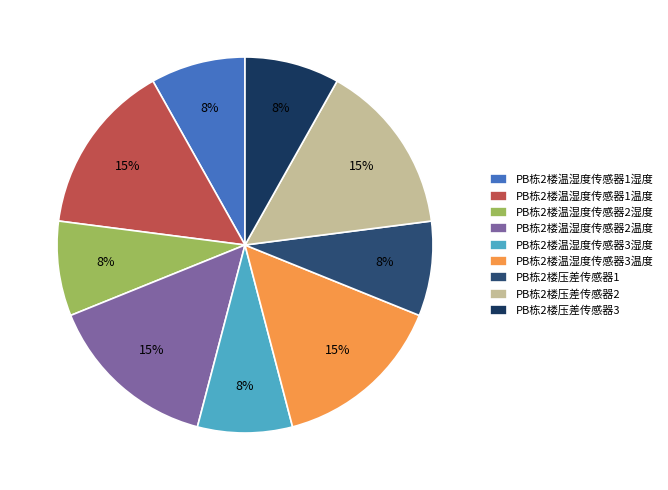

To the nearest percent, what portion does PB栋2楼温湿度传感器2温度 represent?

15%